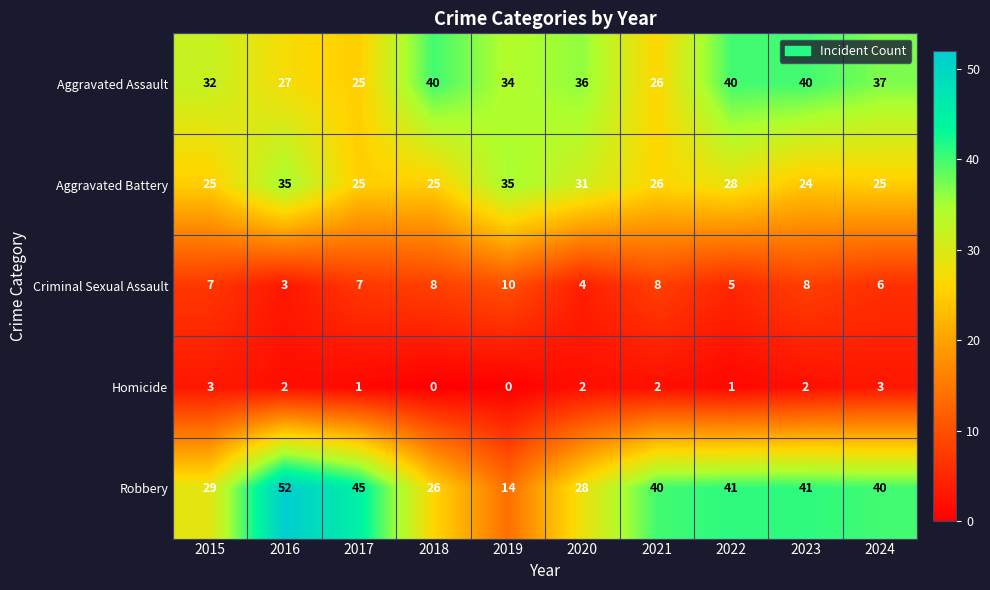

What is the difference between the maximum and second lowest values in the Aggravated Assault series?

14